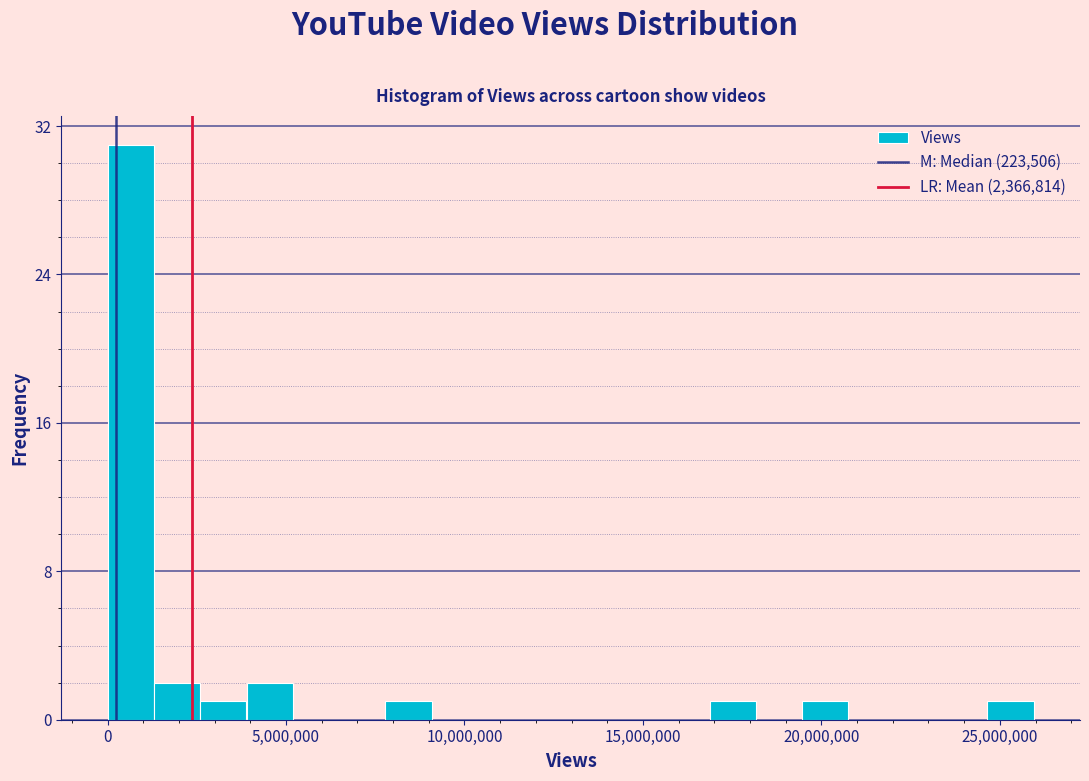

Read against the x-axis, roughly where is the centre of the tallest bar?

500000